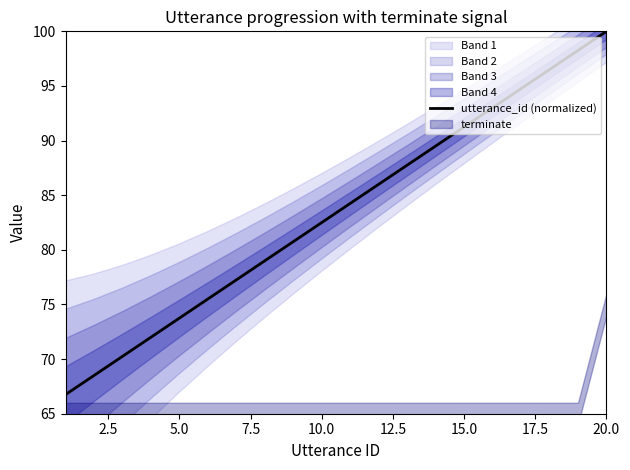

What is the greatest value displayed?

100.0